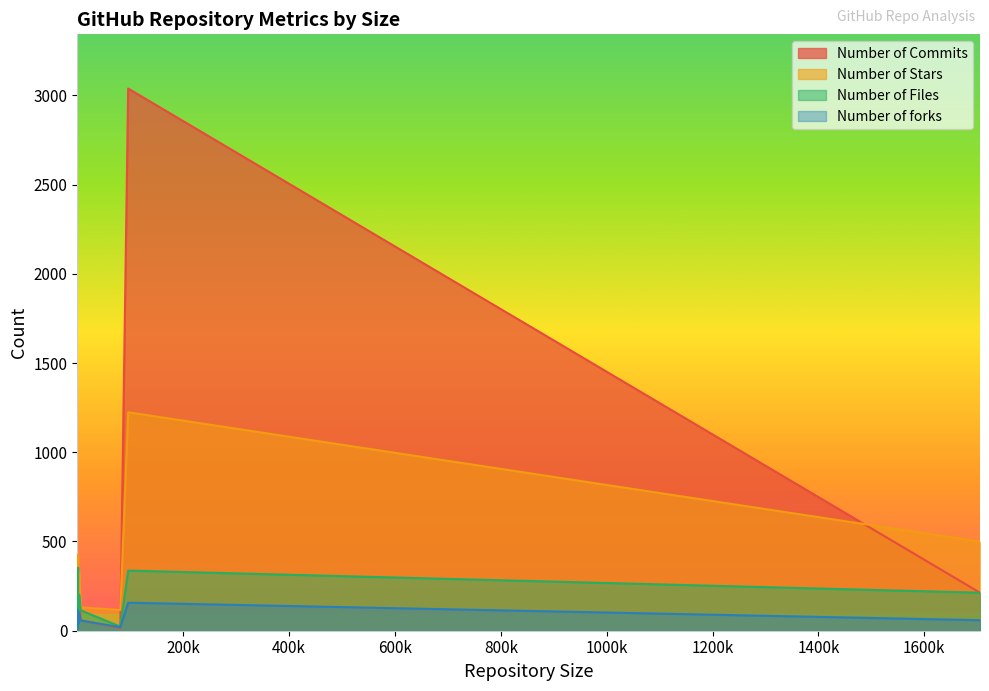

Where does the Number of Stars series first go above 174?

208